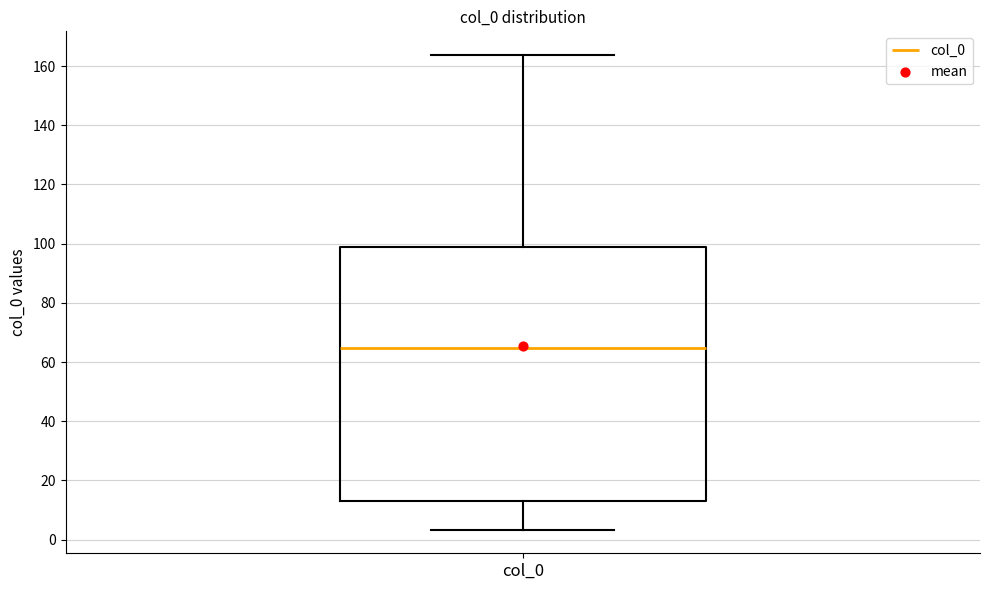

Read this box plot against the y-axis: the position of the median line, the range covered by the box, and the ends of both whiskers. The values are not printed on the chart, so give them approximately, as read against the axis.

median 64, box 12 to 98, whiskers 4 to 164